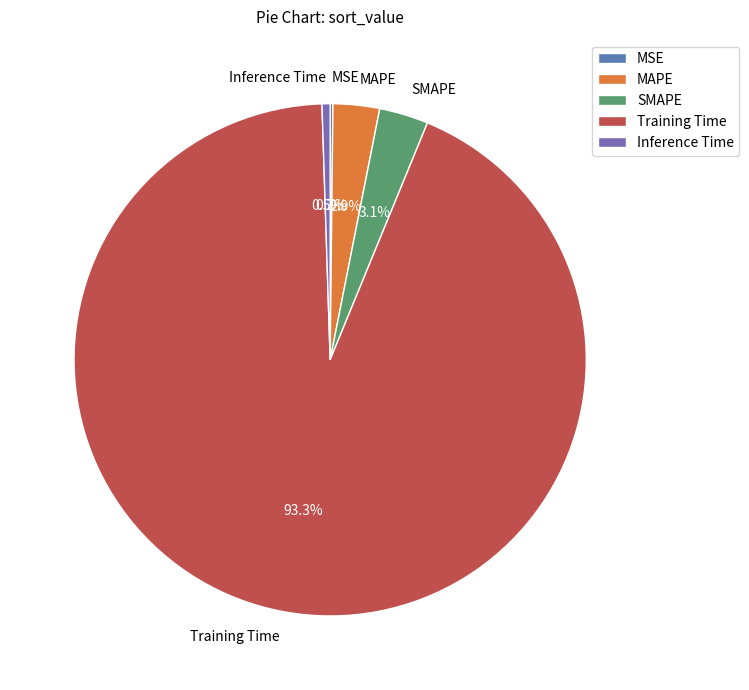

Which slice is the largest?

Training Time